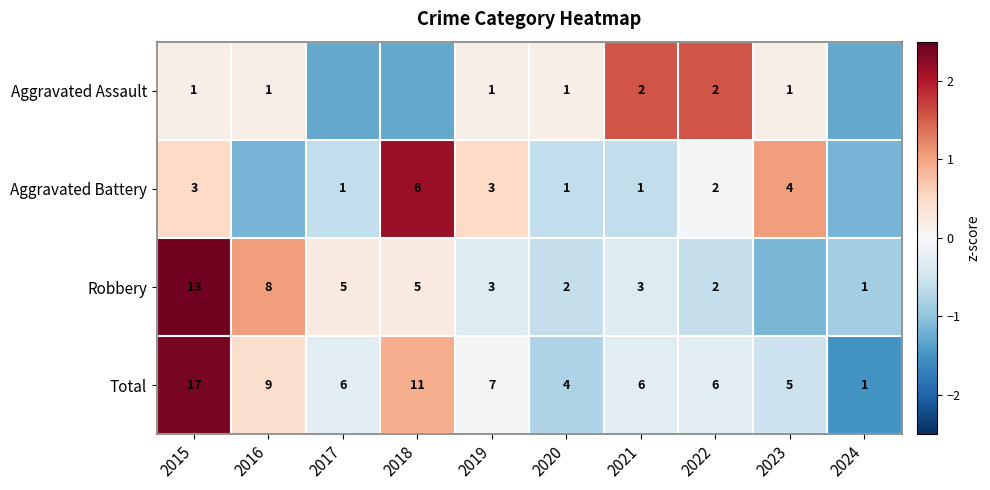

Is the value of Aggravated Assault at 2020 greater than the value of Aggravated Battery at 2023?

No